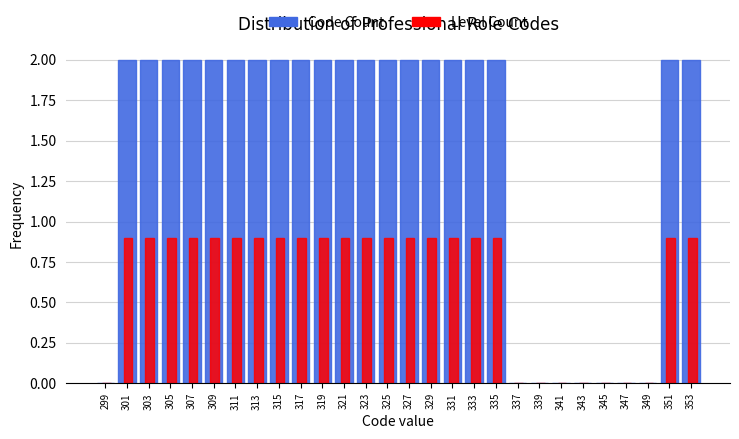

Which series changed the most between 313 and 339?

Code Count